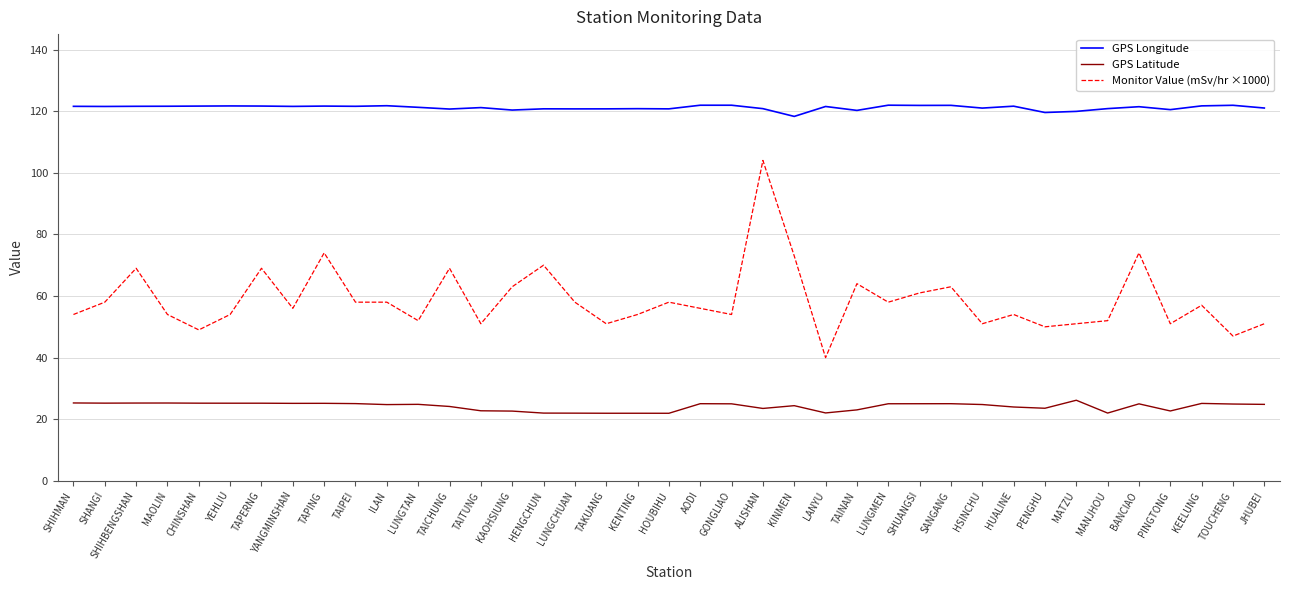

At how many categories does at least one series exceed 74?

39